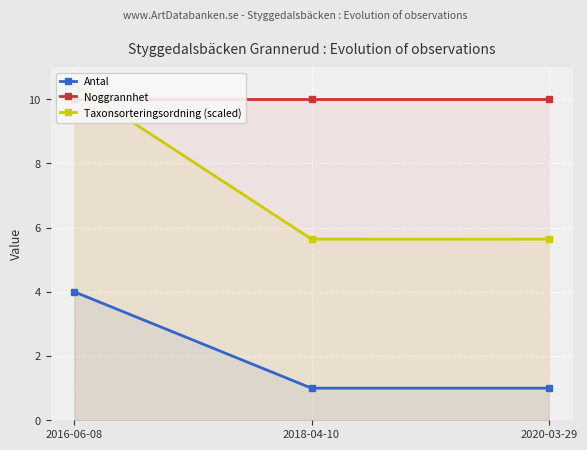

Which series has the widest spread of values?

Taxonsorteringsordning (scaled)